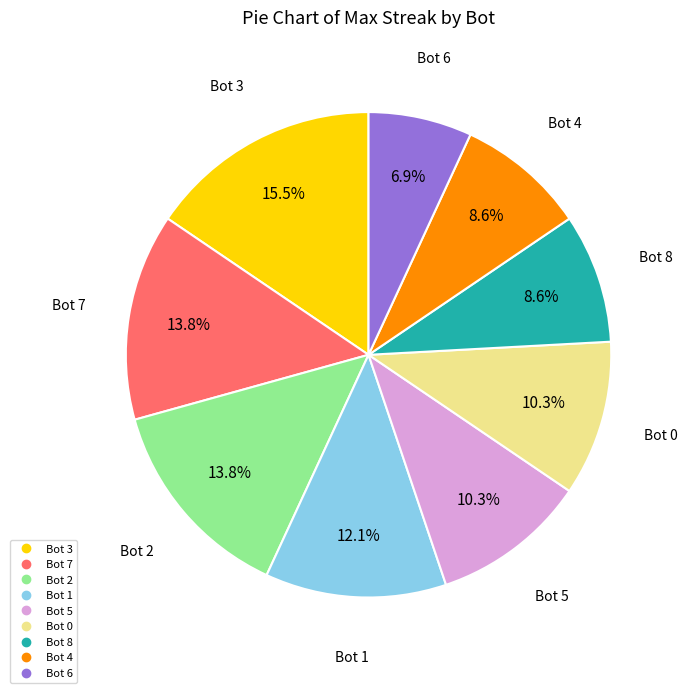

Is there any slice that represents more than half of the pie?

No